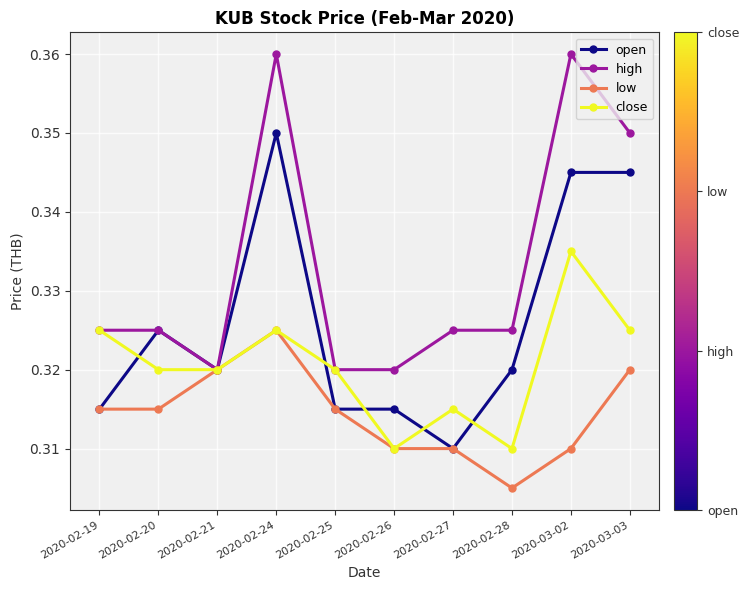

What is the label of the 3rd point from the right?

2020-02-28